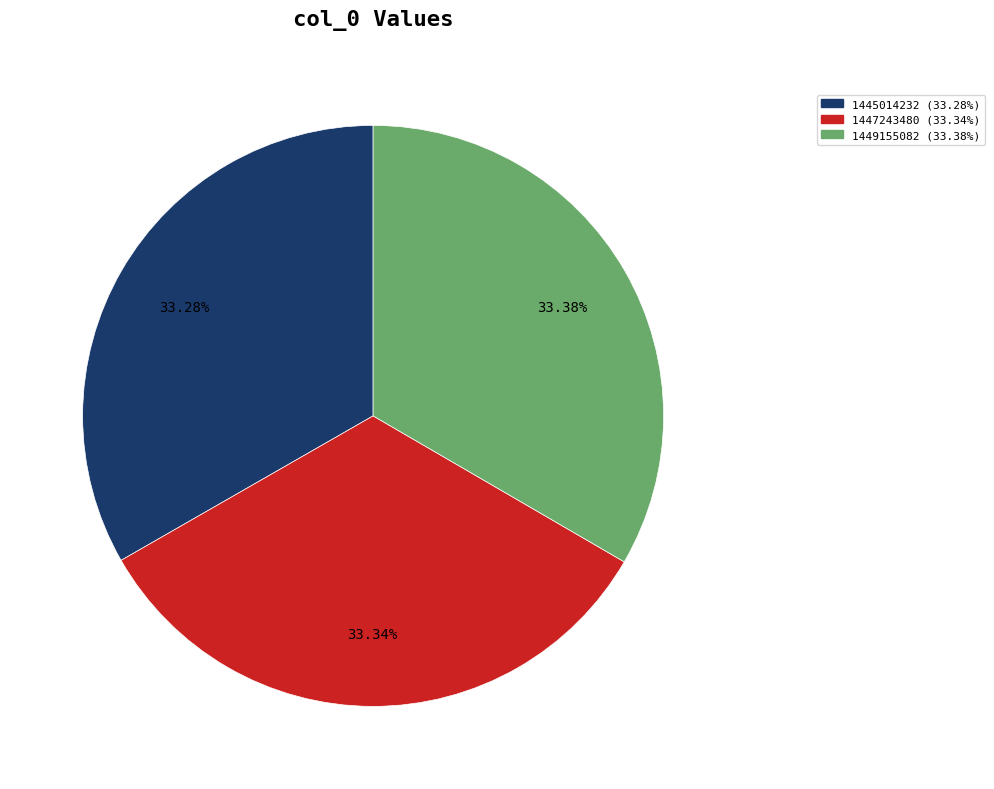

How many segments does this pie chart have?

3